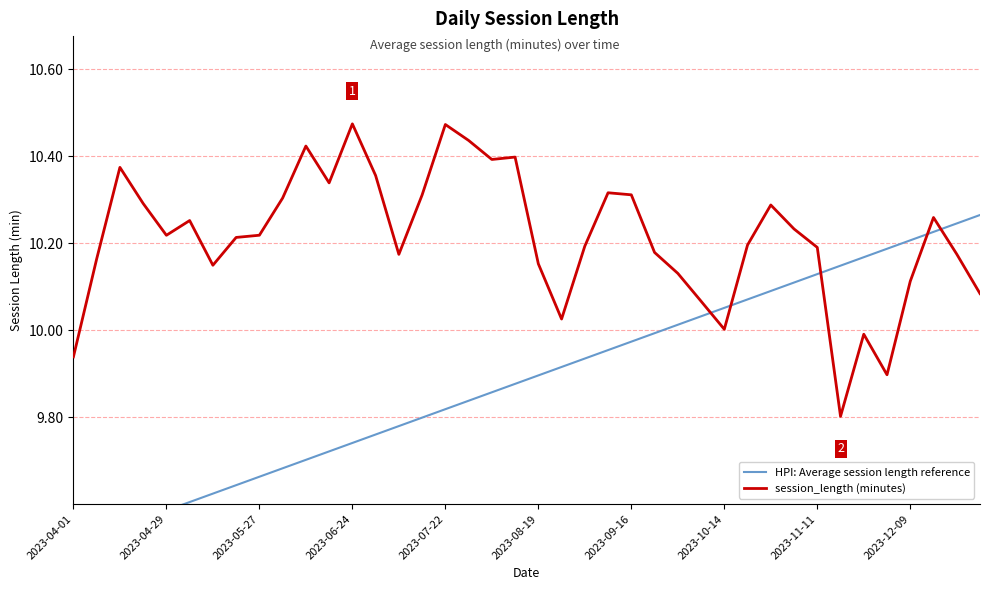

Which has a higher value, 2023-04-01 or 25?

25